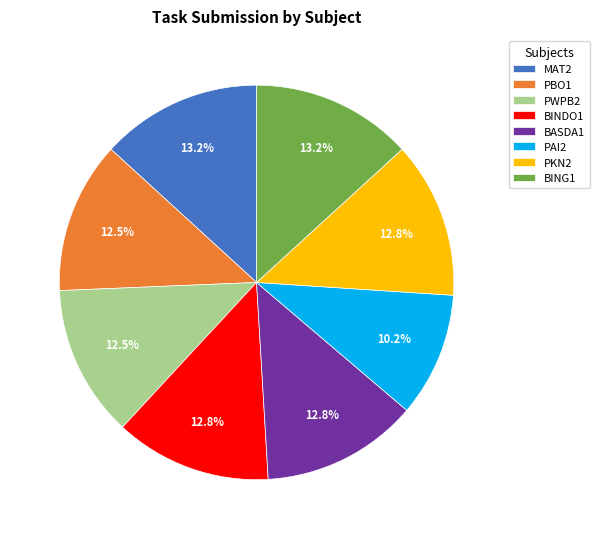

Is there any slice that represents more than half of the pie?

No